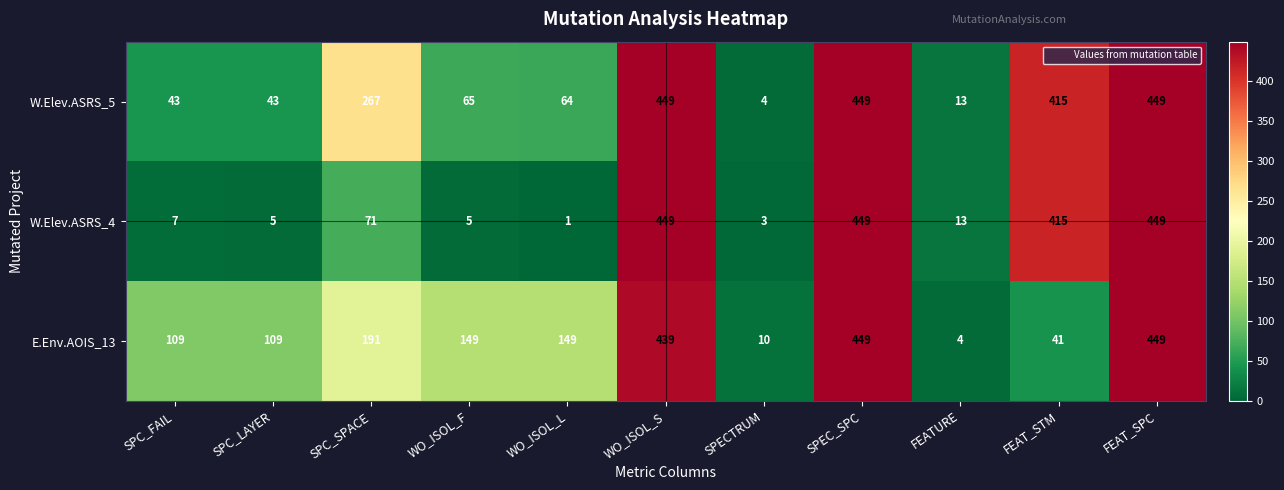

What is the sum of the W.Elev.ASRS_5 values at SPECTRUM and WO_ISOL_F?

69